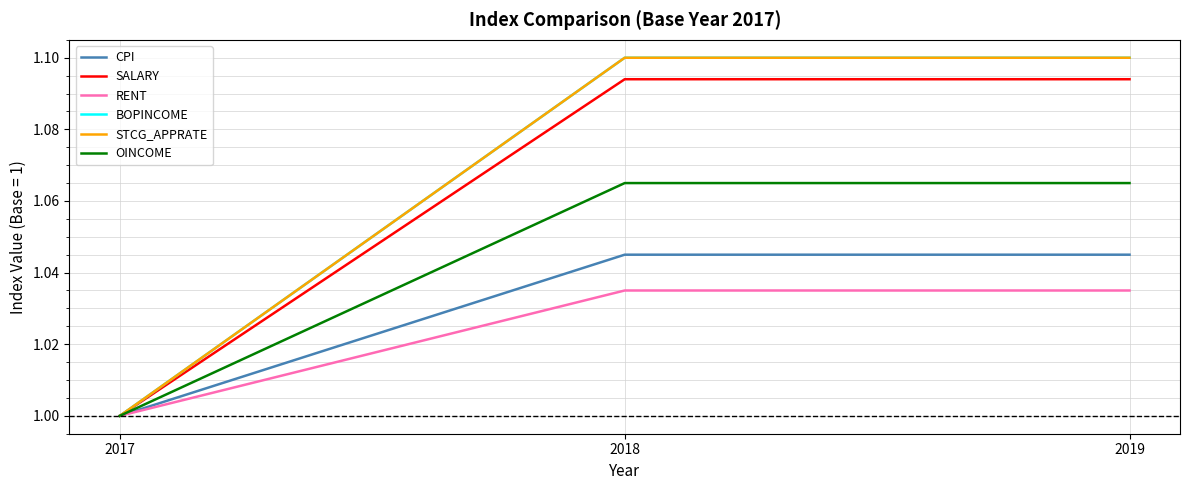

Does the chart display data point markers on the line(s)?

No